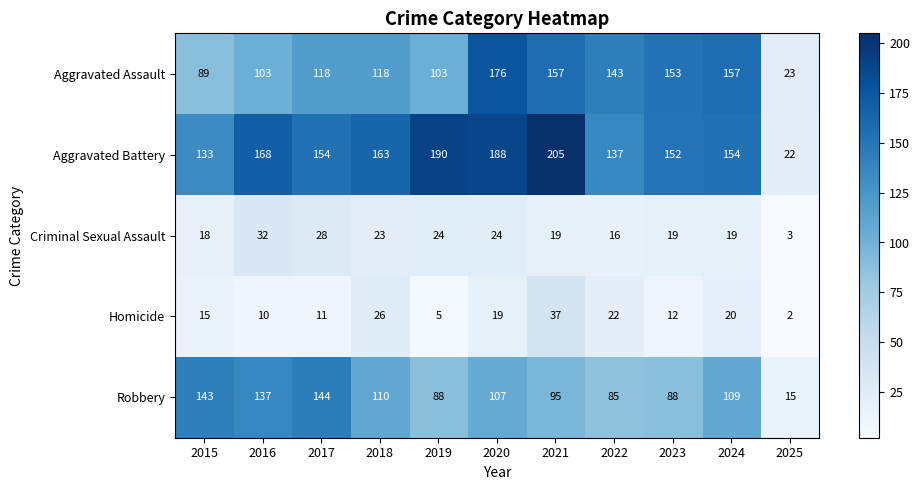

What is the difference between the Homicide values at 2016 and 2024?

10